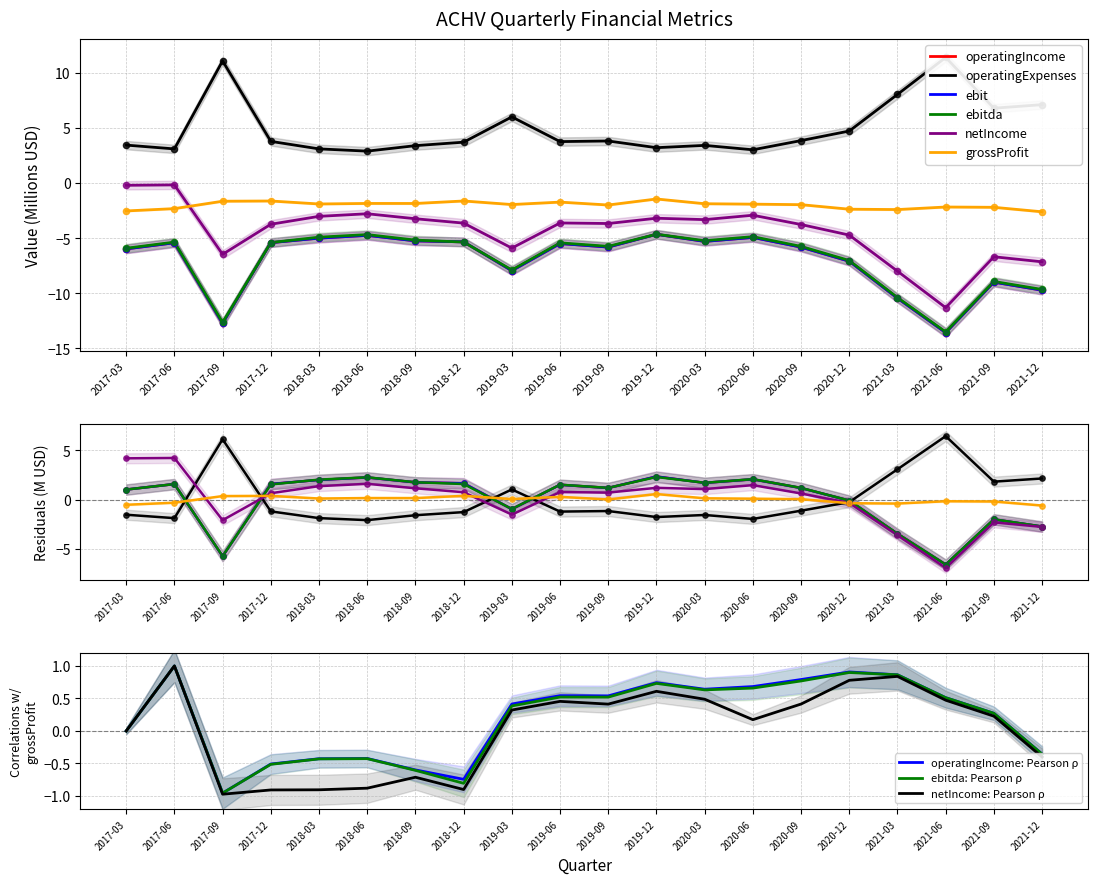

Is the value of grossProfit at 2021-03 greater than the value of operatingExpenses at 2019-09?

No